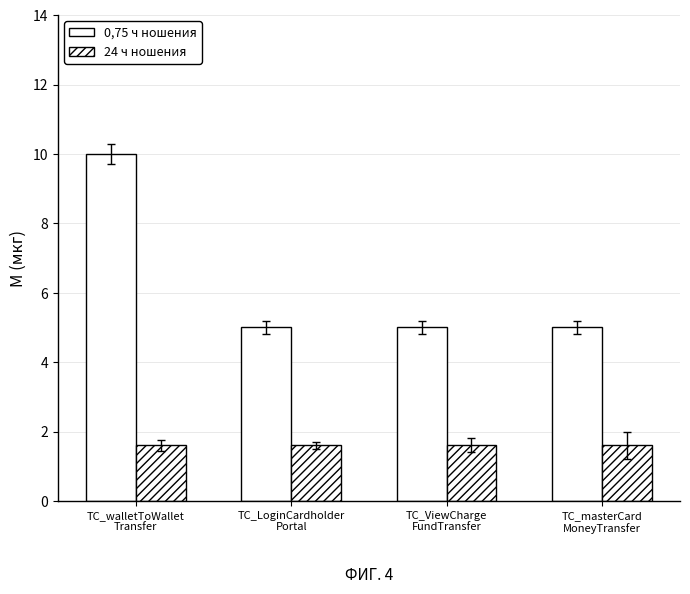

What is the difference between the maximum and minimum values in the 0,75 ч ношения series?

5.0